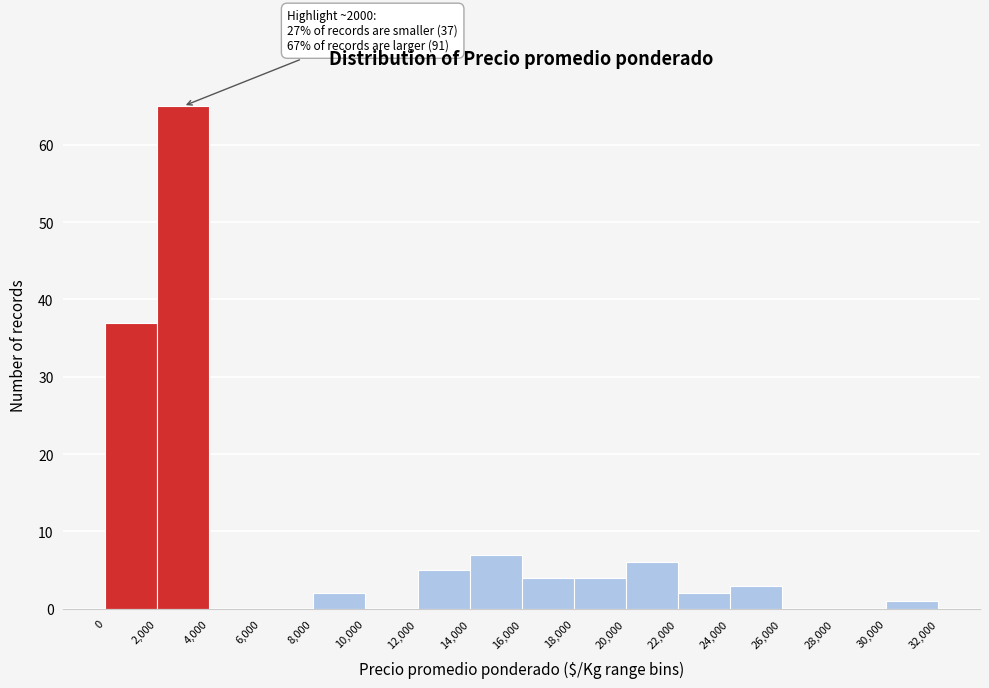

Over which range of the x-axis is the bar tallest?

2,000 to 4,000